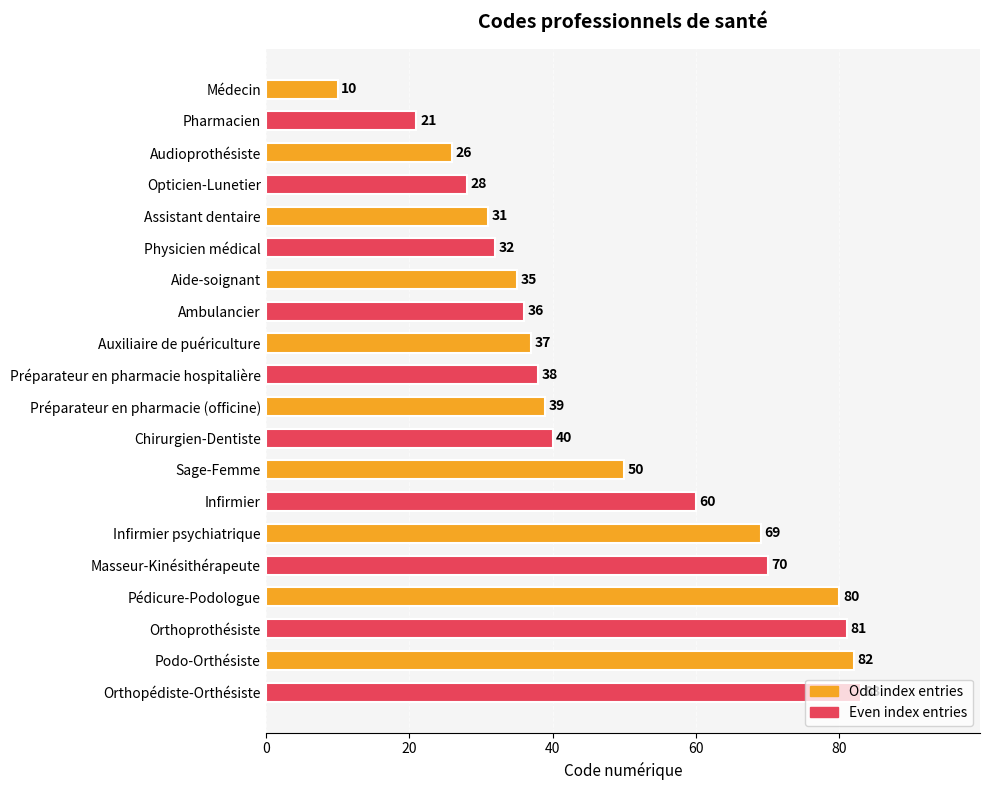

True or false: the data shows 123 at Masseur-Kinésithérapeute.

False